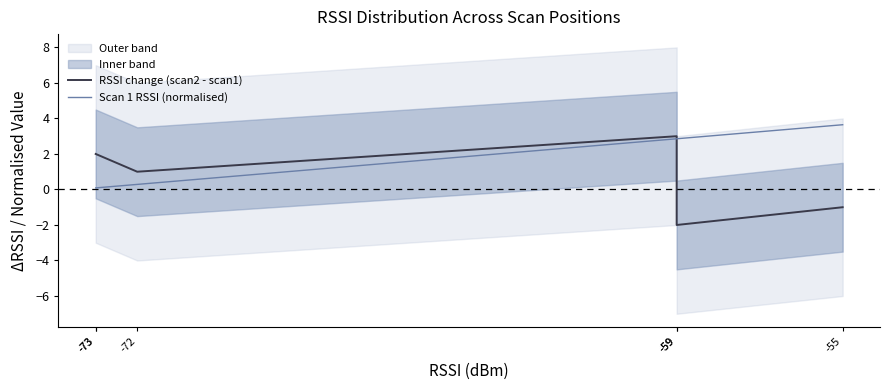

Does the chart display data point markers on the line(s)?

No